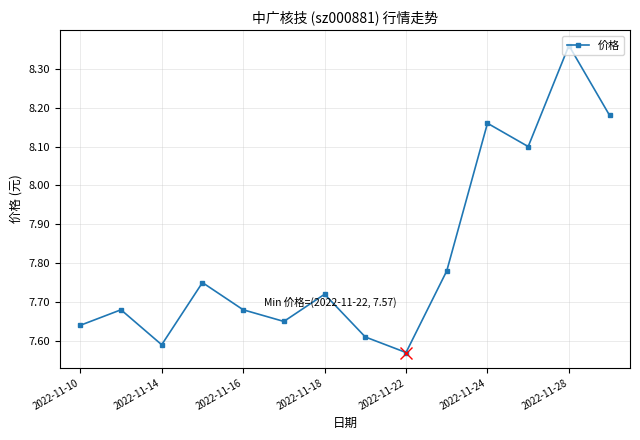

What is the sum of all values?

109.5